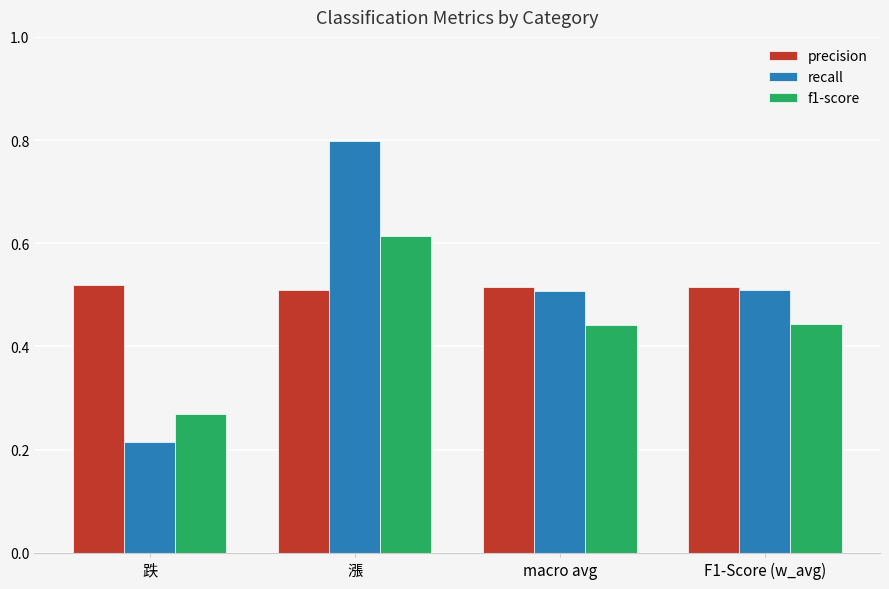

What is the maximum value for recall?

0.8